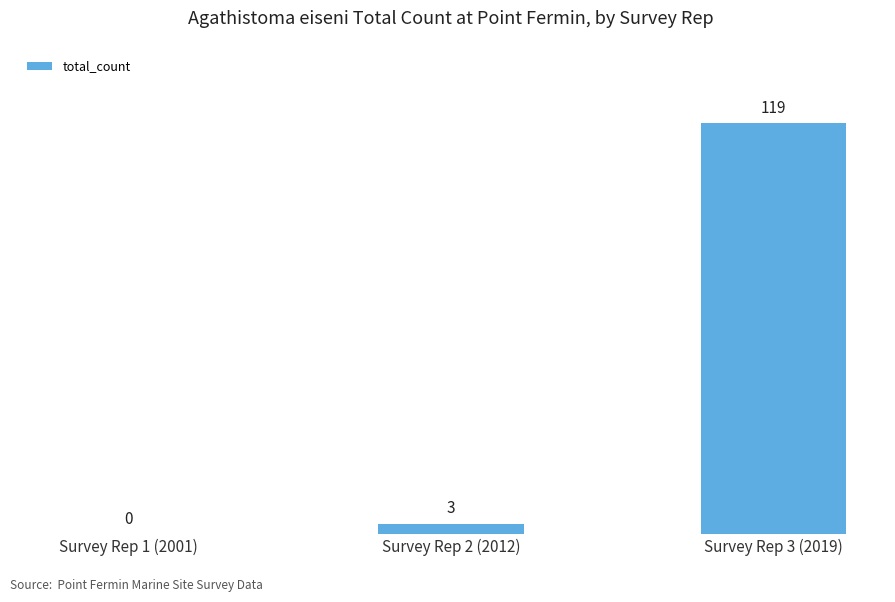

Are the bars grouped side by side (vs. stacked)?

No